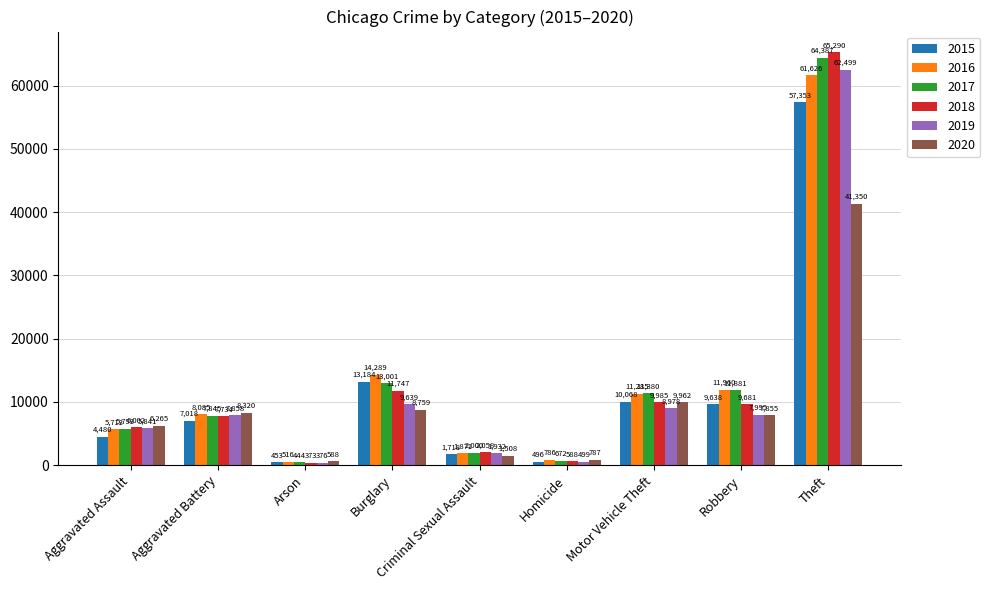

At how many categories does at least one series exceed 10975?

4